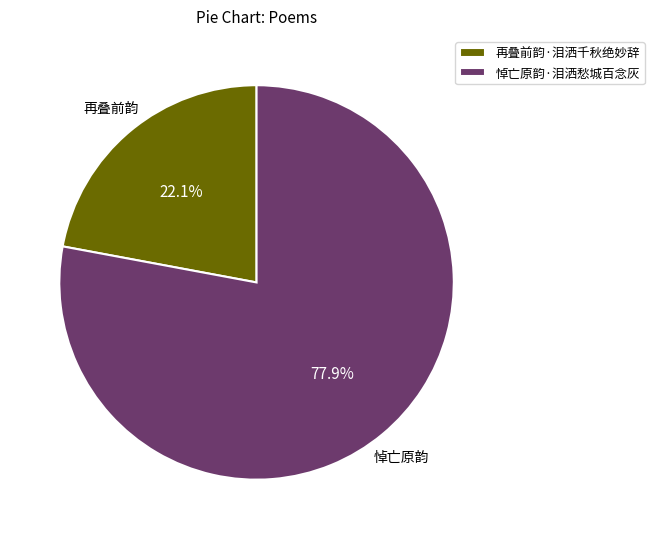

To the nearest percent, what is the difference between the largest and smallest slice percentages?

56%